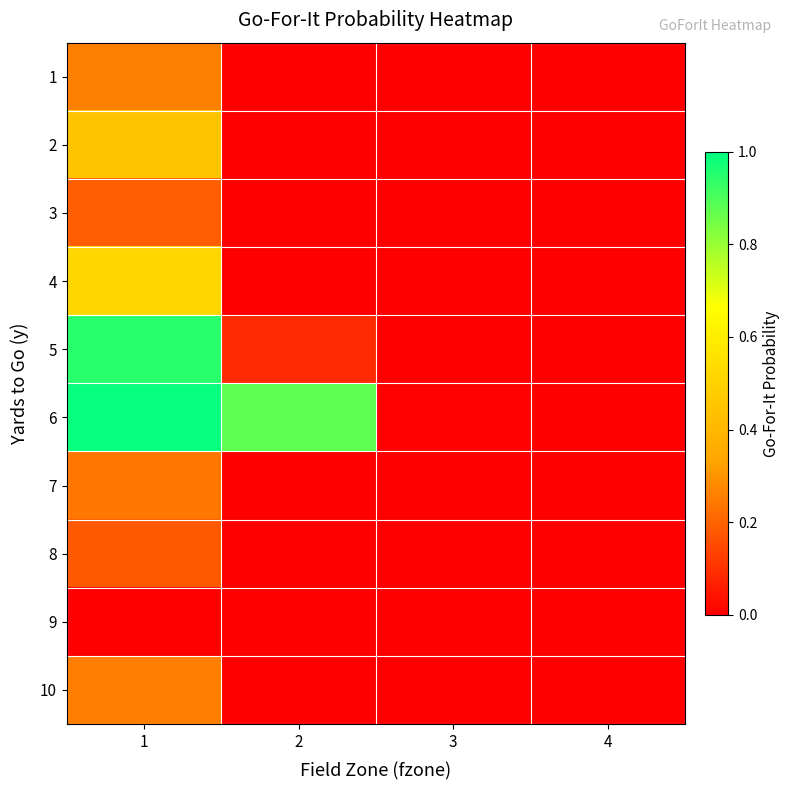

Reading left to right, list all the values displayed in this chart.

1: 1=0.3	2=0.0	3=0.0	4=0.0
2: 1=0.4	2=0.0	3=0.0	4=0.0
3: 1=0.2	2=0.0	3=0.0	4=0.0
4: 1=0.5	2=0.0	3=0.0	4=0.0
5: 1=0.9	2=0.1	3=0.0	4=0.0
6: 1=1.0	2=0.9	3=0.0	4=0.0
7: 1=0.2	2=0.0	3=0.0	4=0.0
8: 1=0.2	2=0.0	3=0.0	4=0.0
9: 1=0.0	2=0.0	3=0.0	4=0.0
10: 1=0.3	2=0.0	3=0.0	4=0.0